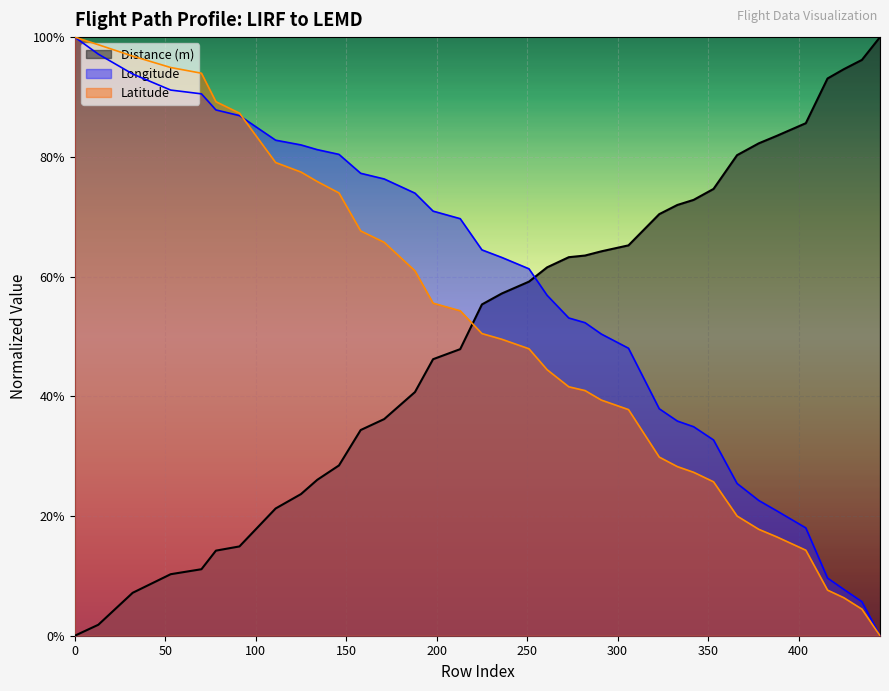

What are all the series names shown in the legend?

Distance (m), Longitude, Latitude